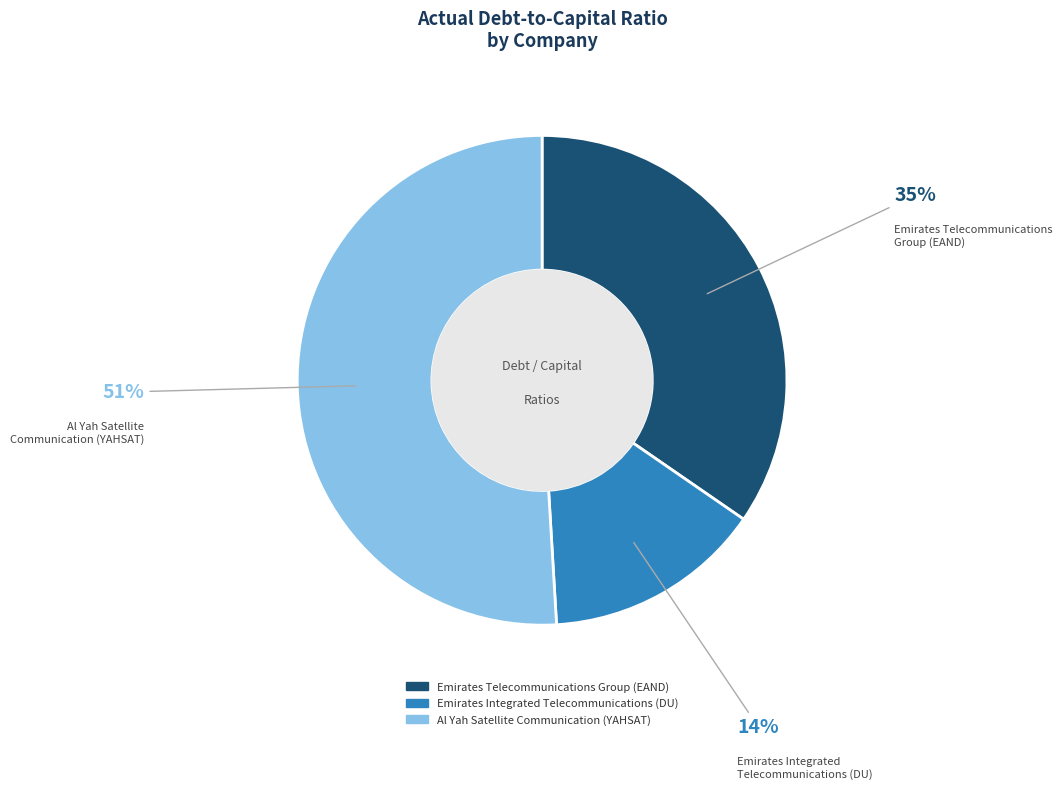

Is there any slice that represents more than half of the pie?

Yes